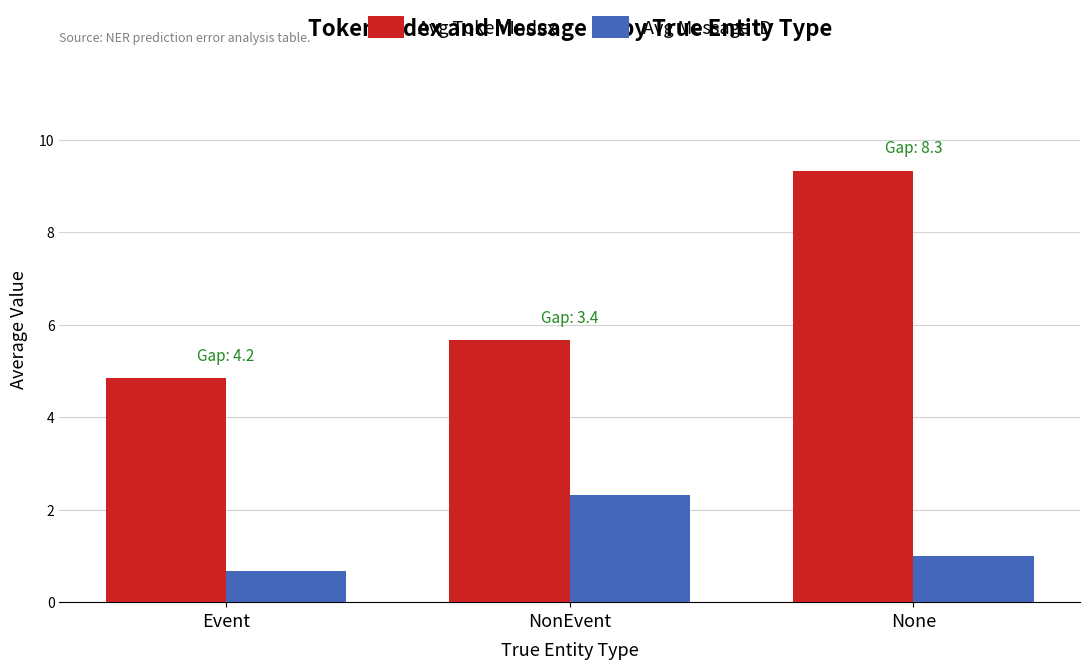

What are all the series names shown in the legend?

Avg Token Index, Avg Message ID